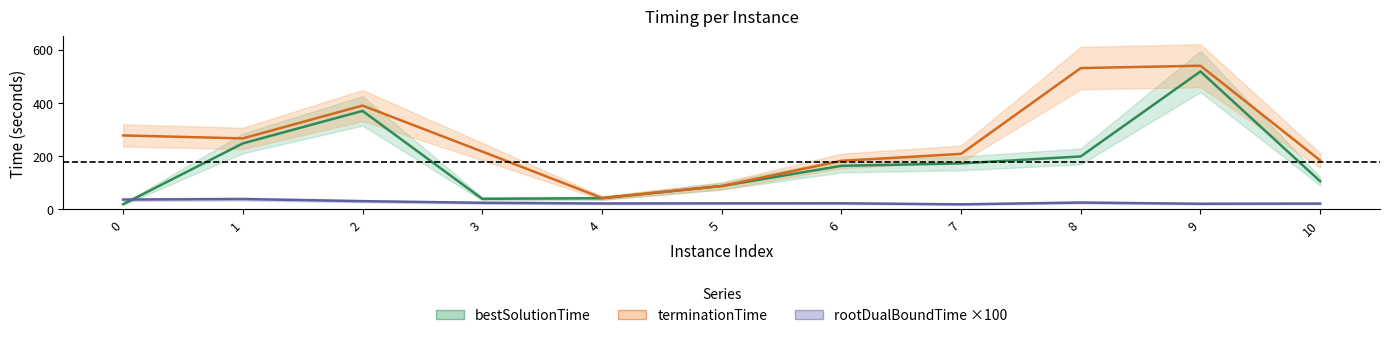

Which has a higher value, 2 or 3?

2